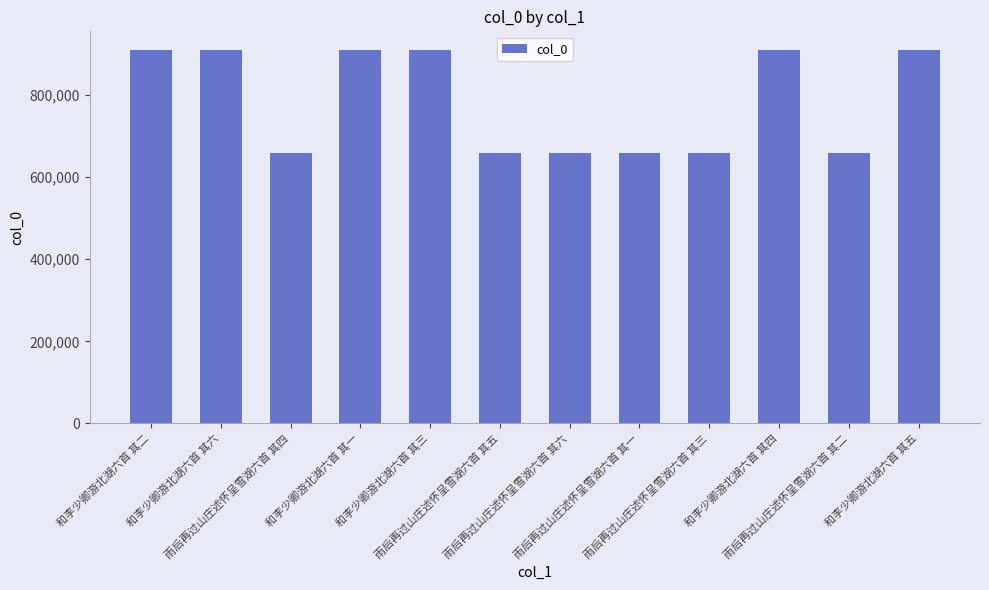

What is the smallest value displayed?

660188